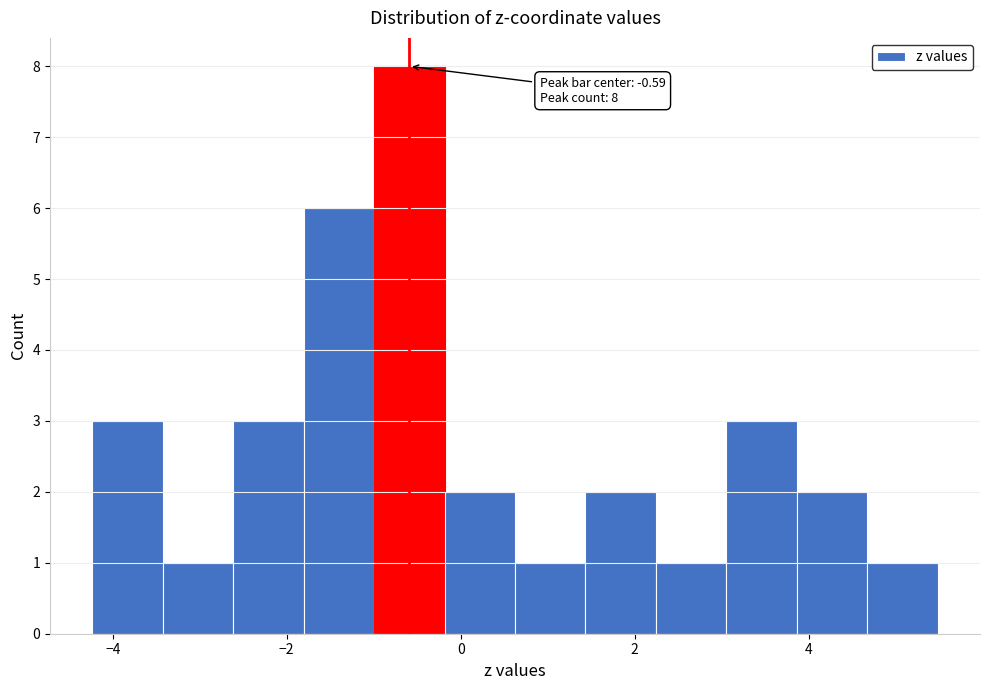

Which range on the x-axis has the tallest bar?

-1.0 to -0.2